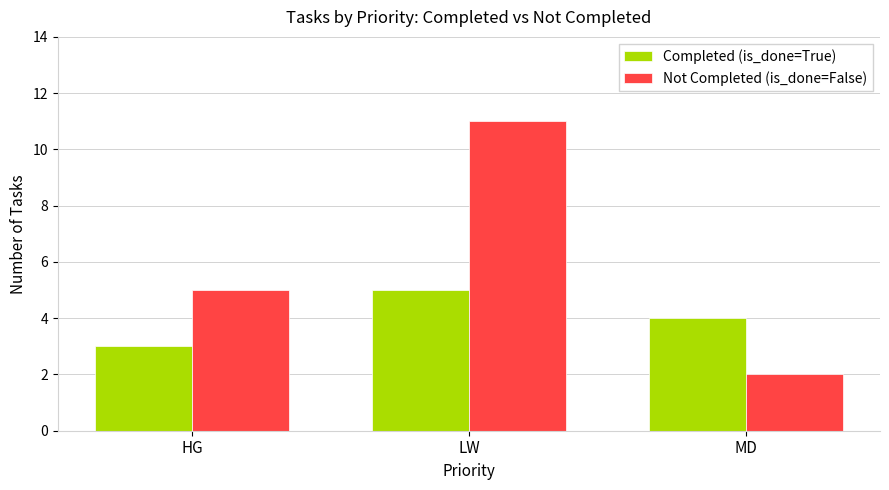

Count the number of data series in this chart.

2